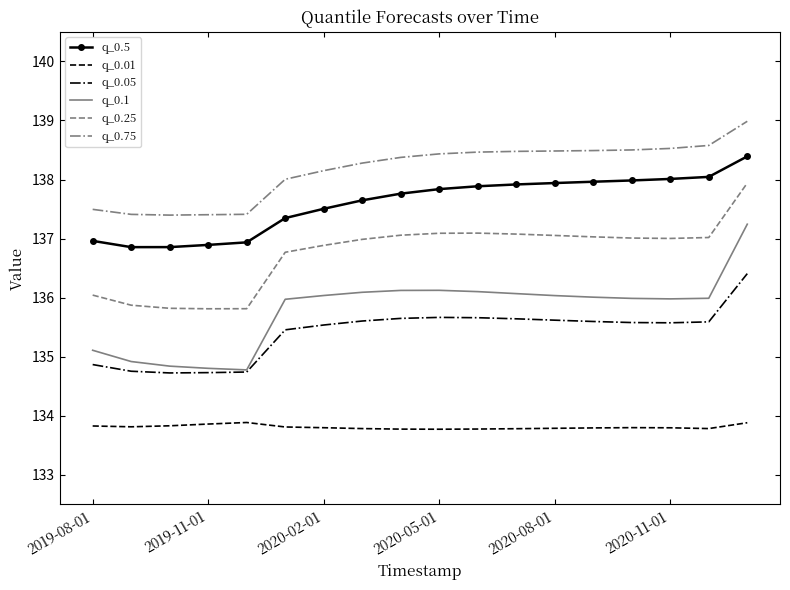

Which series has the largest total across all categories?

q_0.75